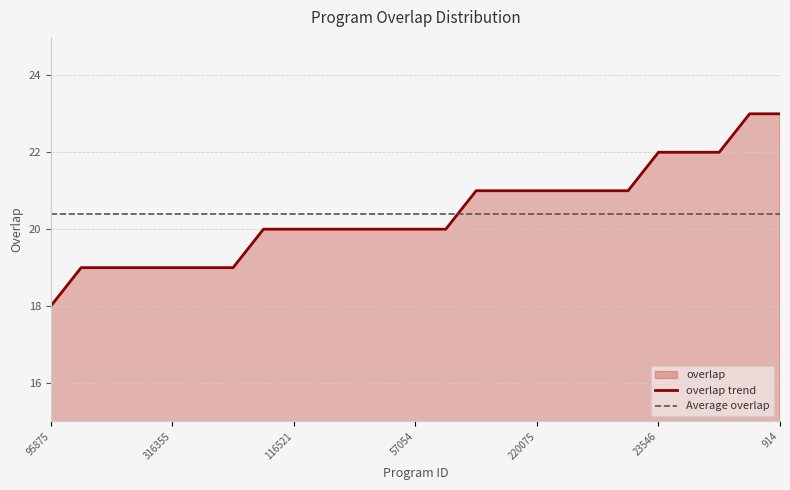

Does the chart display data point markers on the line(s)?

No